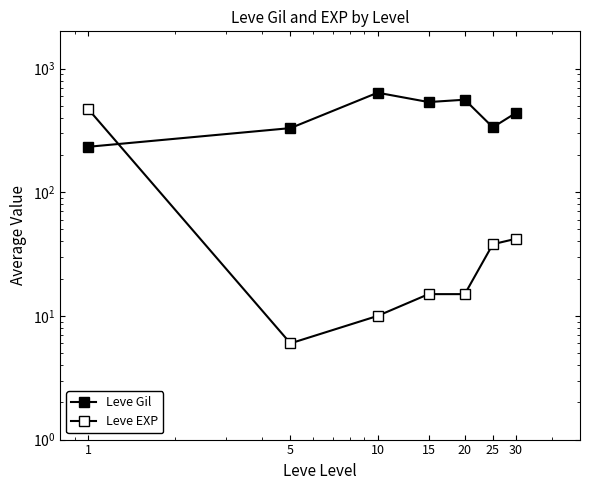

Reading left to right, list all the values displayed in this chart.

Leve Gil: 1=233	5=330	10=638	15=536	20=560	25=335	30=437
Leve EXP: 1=472	5=6	10=10	15=15	20=15	25=38	30=42